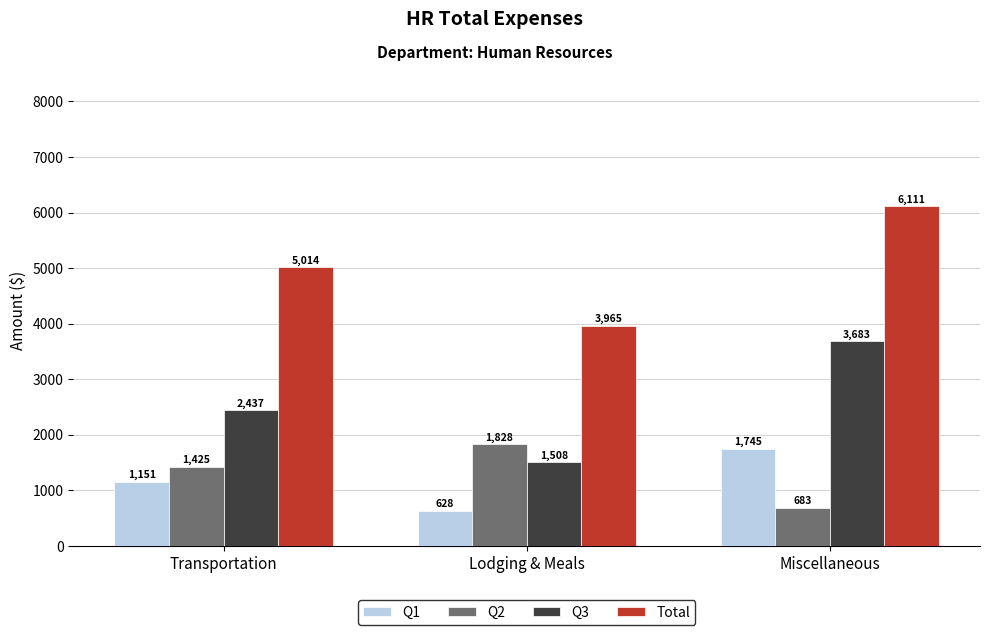

What is the label of the 2nd bar from the left?

Lodging & Meals